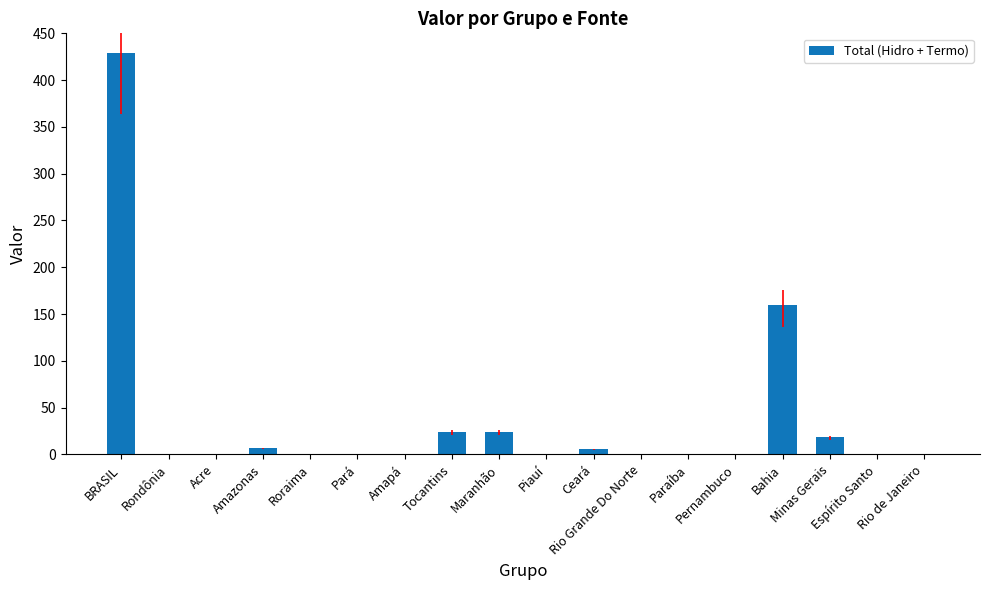

How many categories are shown in the chart?

18